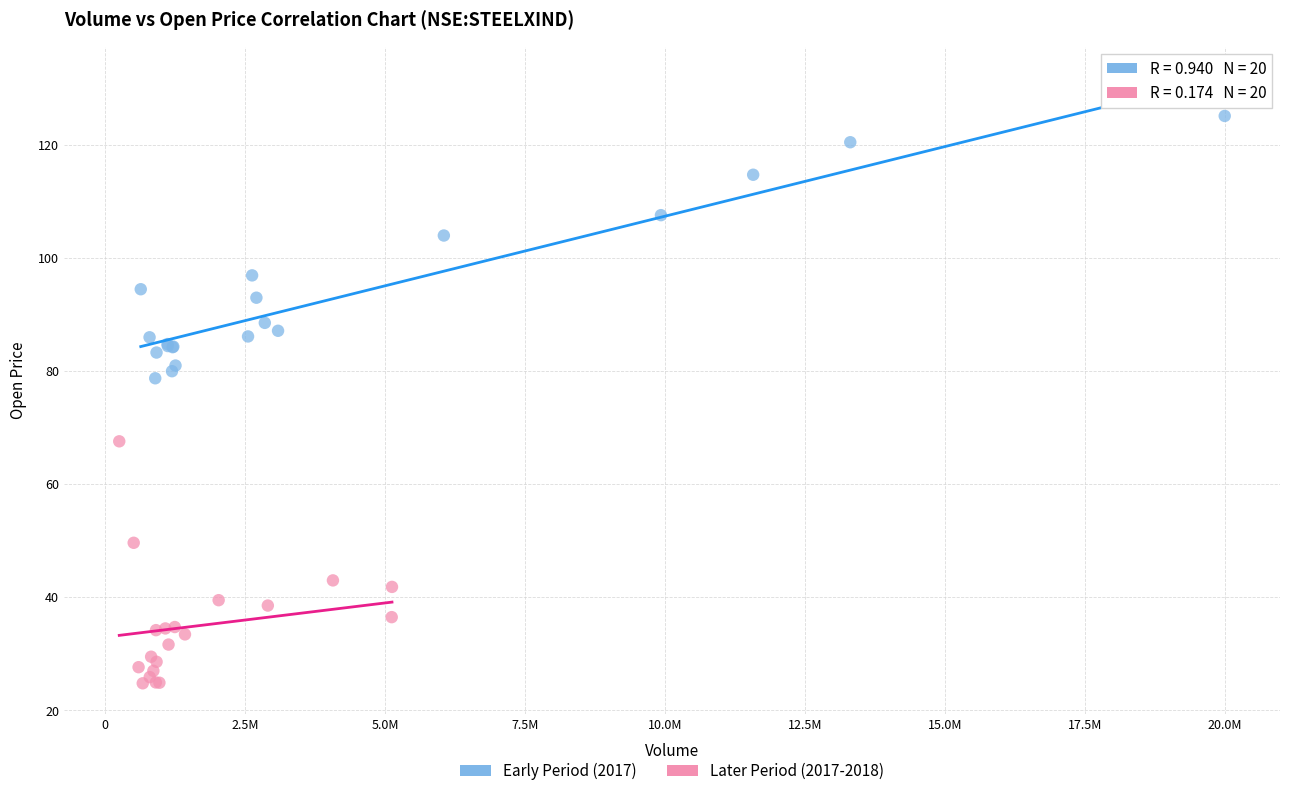

Which series contains the lowest Y value?

Later Period (2017-2018)